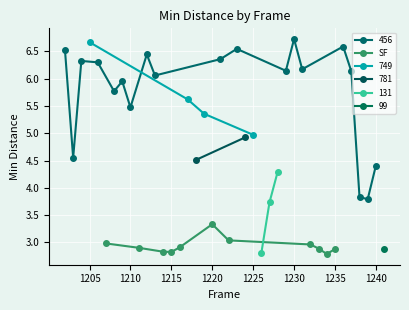

True or false: SF has more than 0 interior local peaks.

True